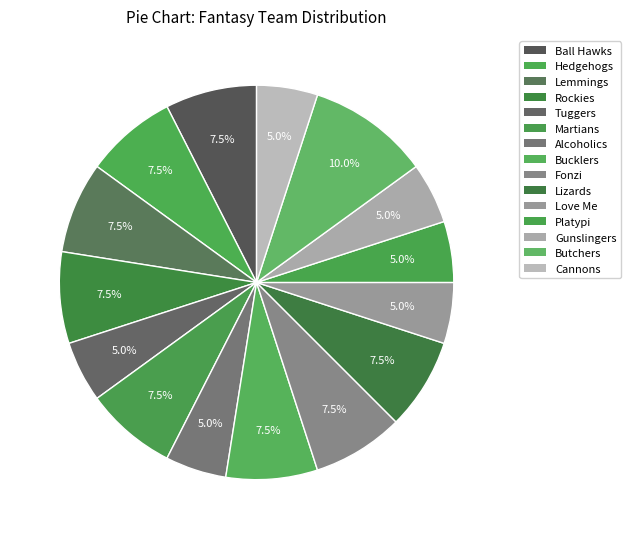

Count the number of slices in the pie.

15